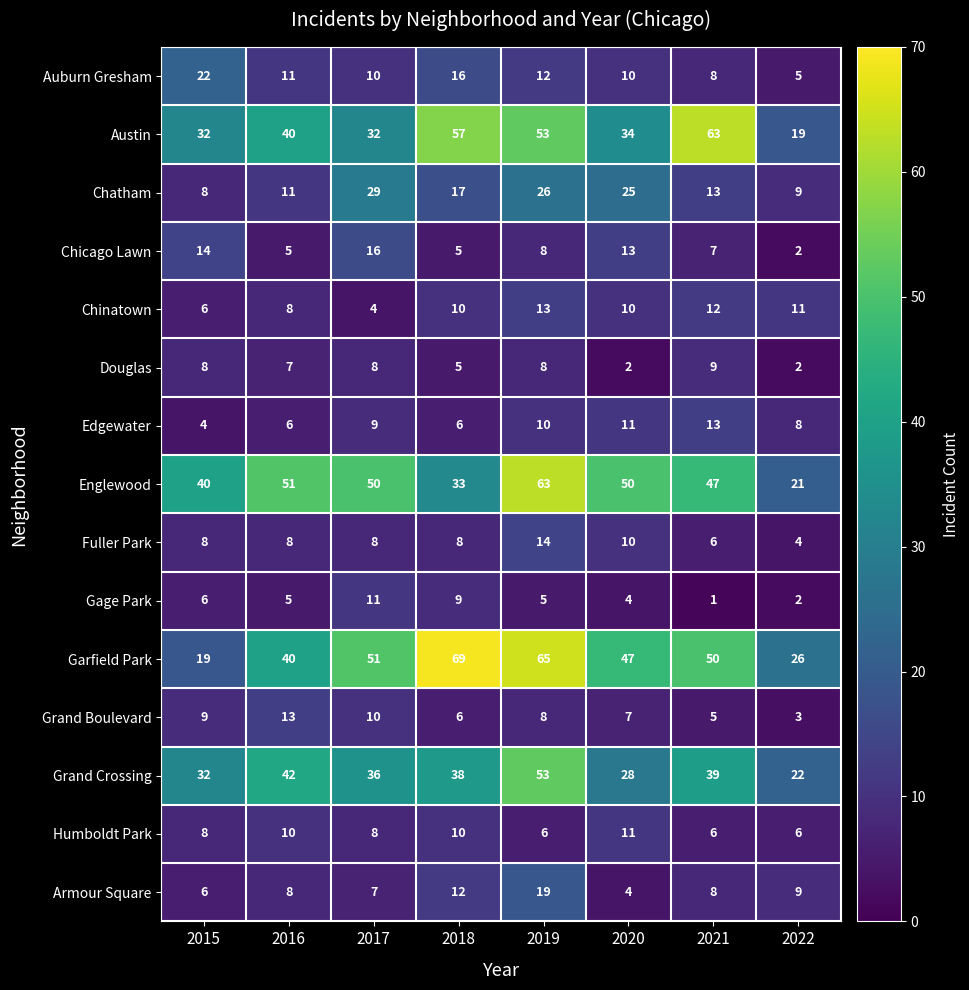

How many distinct data groups are displayed?

15